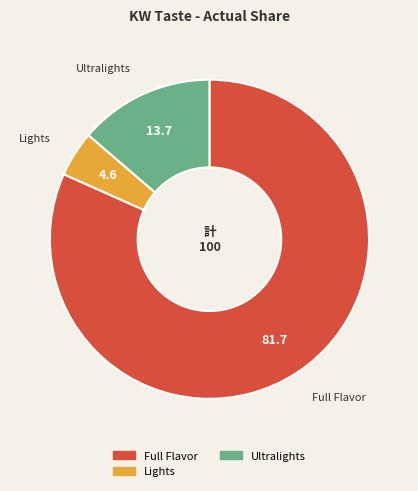

Is there any slice that represents more than half of the pie?

Yes